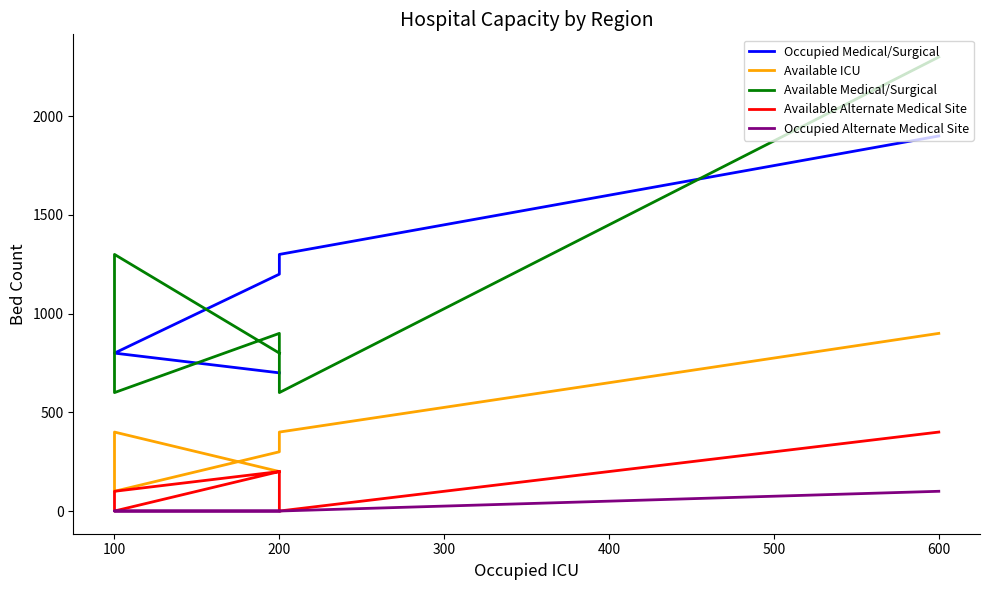

True or false: Occupied Alternate Medical Site and Available ICU intersect in this chart.

False